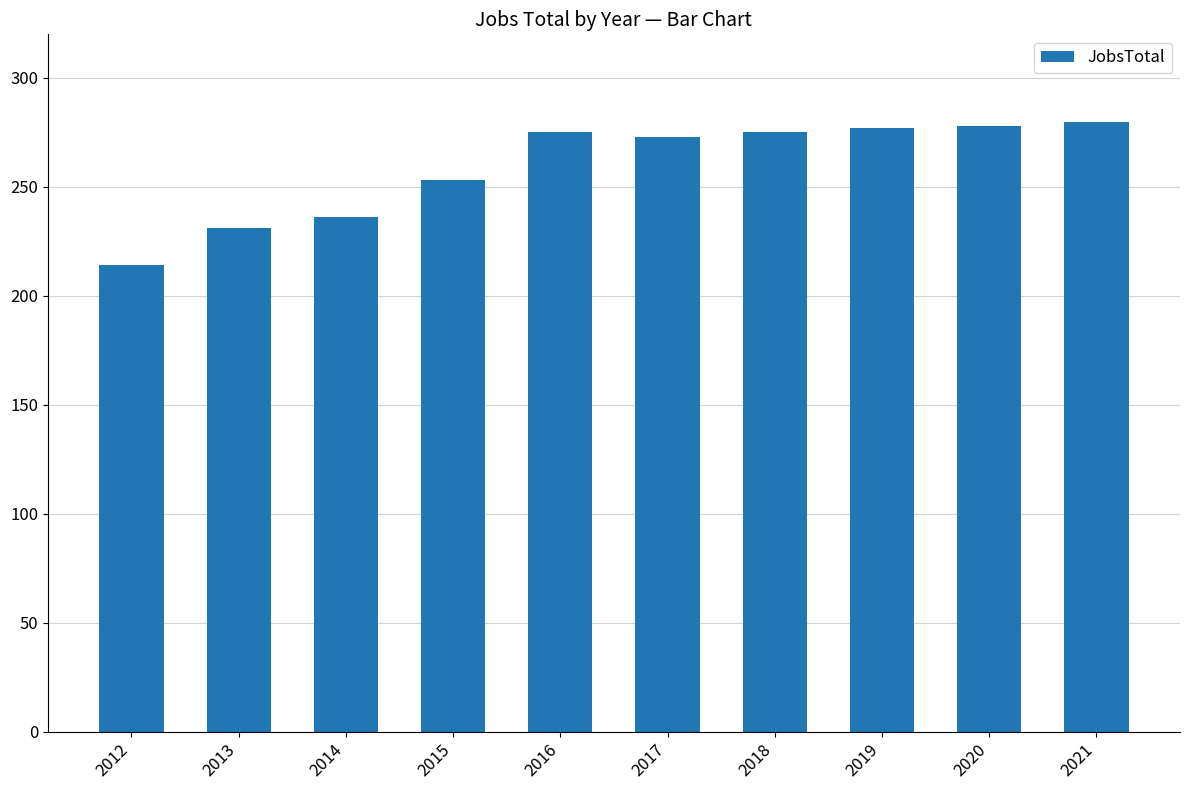

True or false: the data shows 364 at 2012.

False